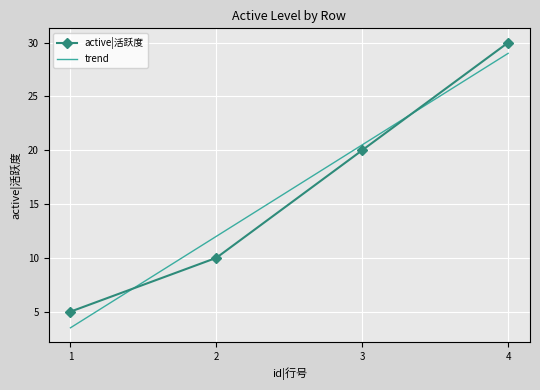

Is the value of trend at 4 greater than the value of active|活跃度 at 4?

No